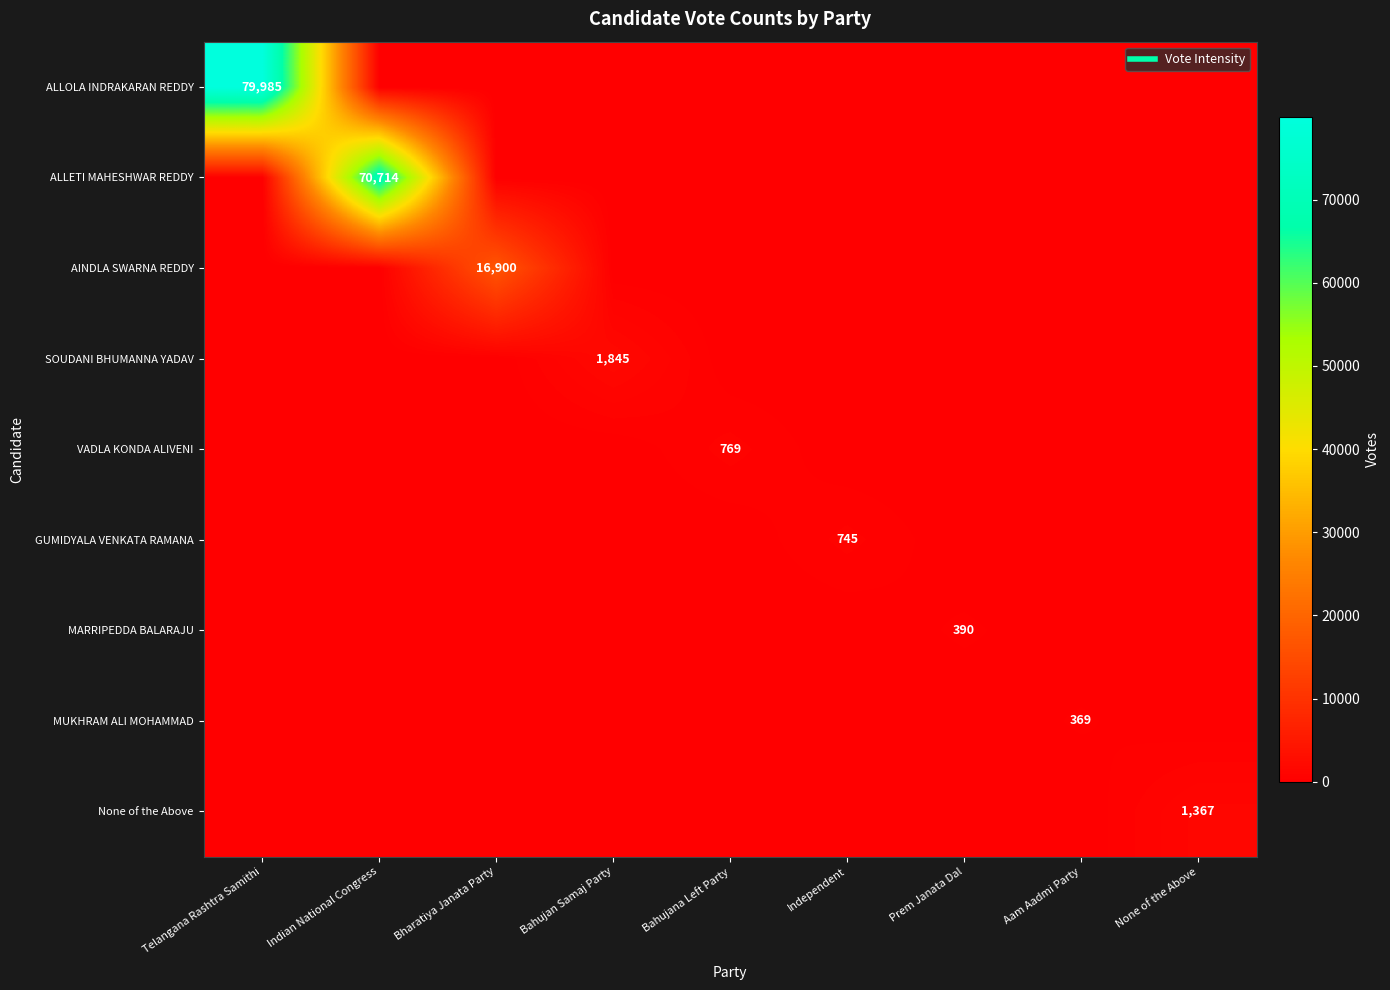

List the series in order of their peak value, lowest first.

MUKHRAM ALI MOHAMMAD, MARRIPEDDA BALARAJU, GUMIDYALA VENKATA RAMANA, VADLA KONDA ALIVENI, None of the Above, SOUDANI BHUMANNA YADAV, AINDLA SWARNA REDDY, ALLETI MAHESHWAR REDDY, ALLOLA INDRAKARAN REDDY